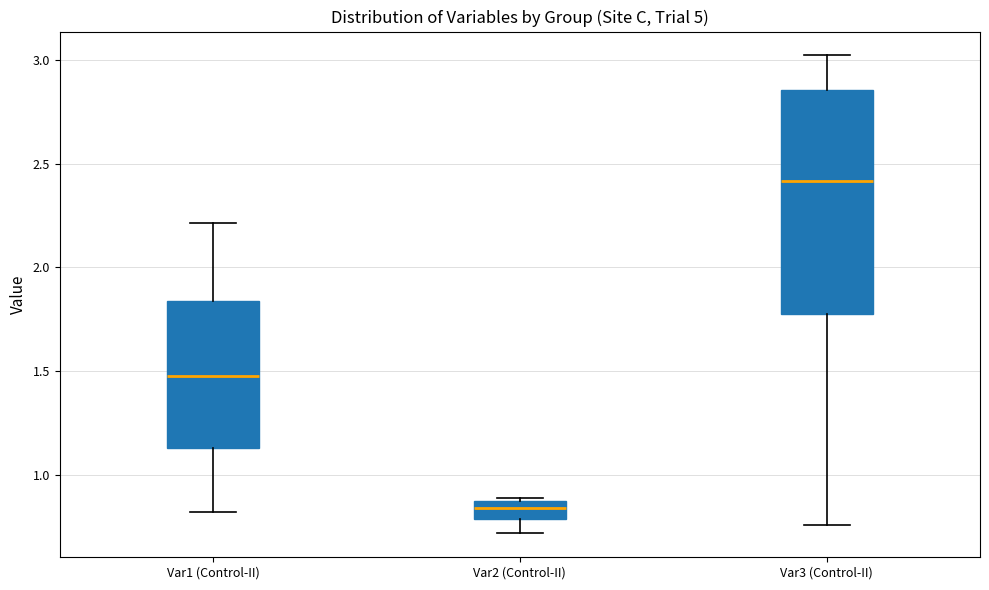

Comparing the boxes themselves (not the whiskers), which one is the tallest?

Var3 (Control-II)